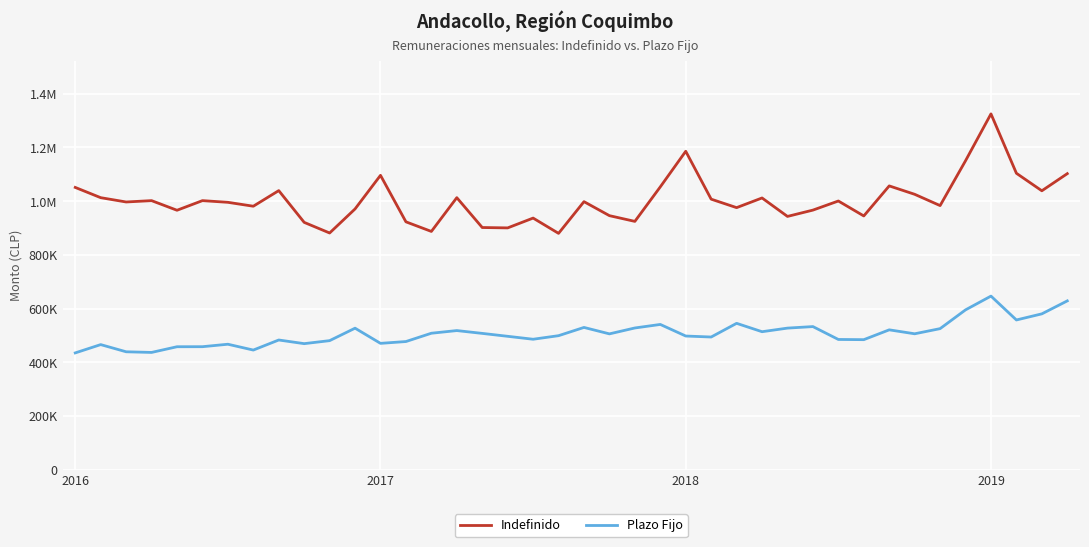

Is this an area chart (filled region under the line)?

No